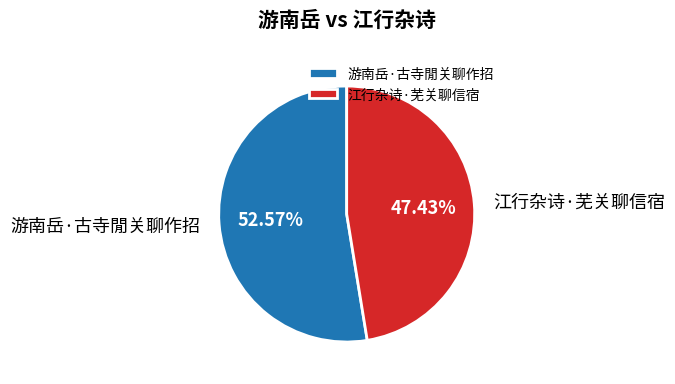

What is the largest slice in the pie chart?

游南岳·古寺閒关聊作招